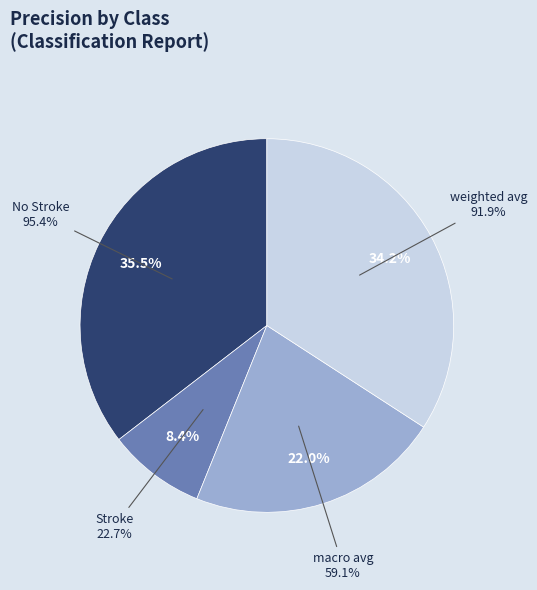

Rank the categories by value from highest to lowest.

No Stroke, weighted avg, macro avg, Stroke